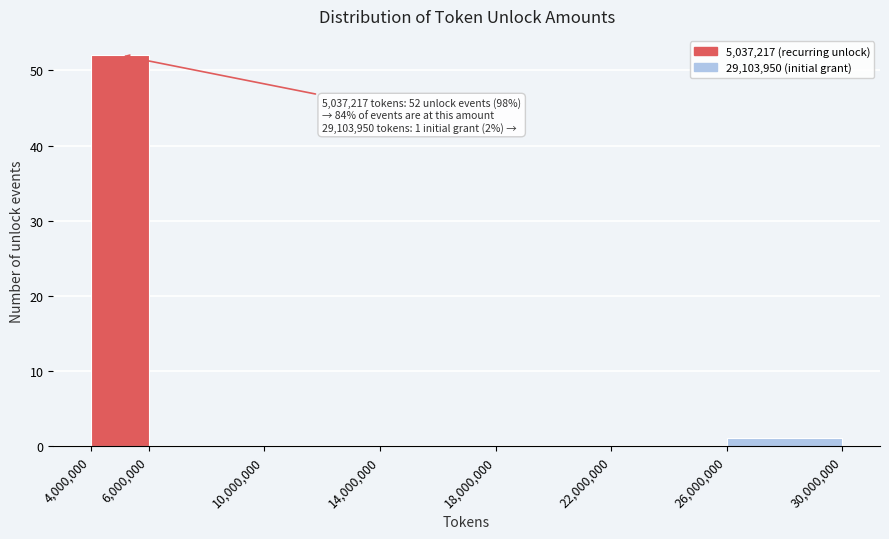

Over which range of the x-axis is the bar tallest?

4,000,000 to 6,000,000